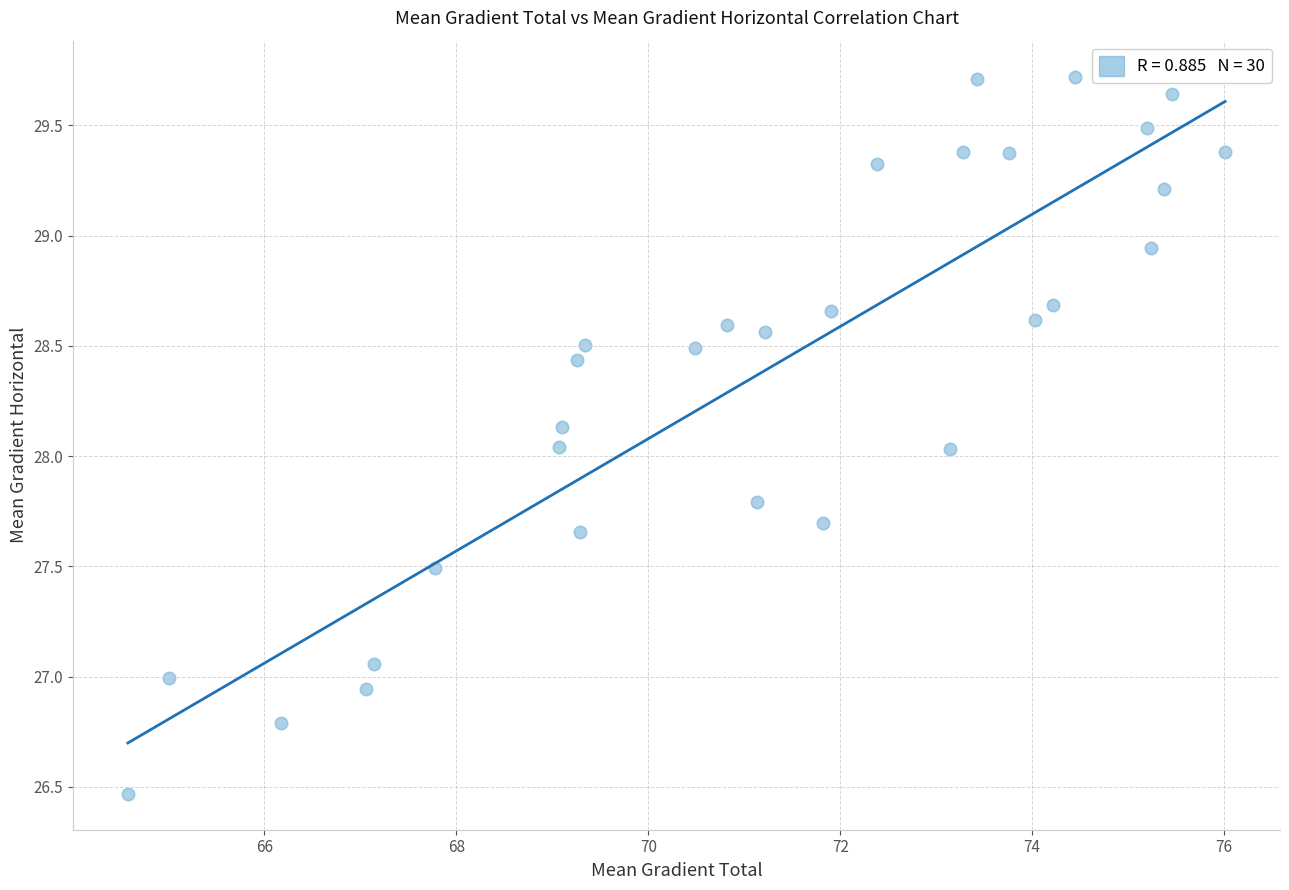

What is the range of Y values (max minus min)?

3.3